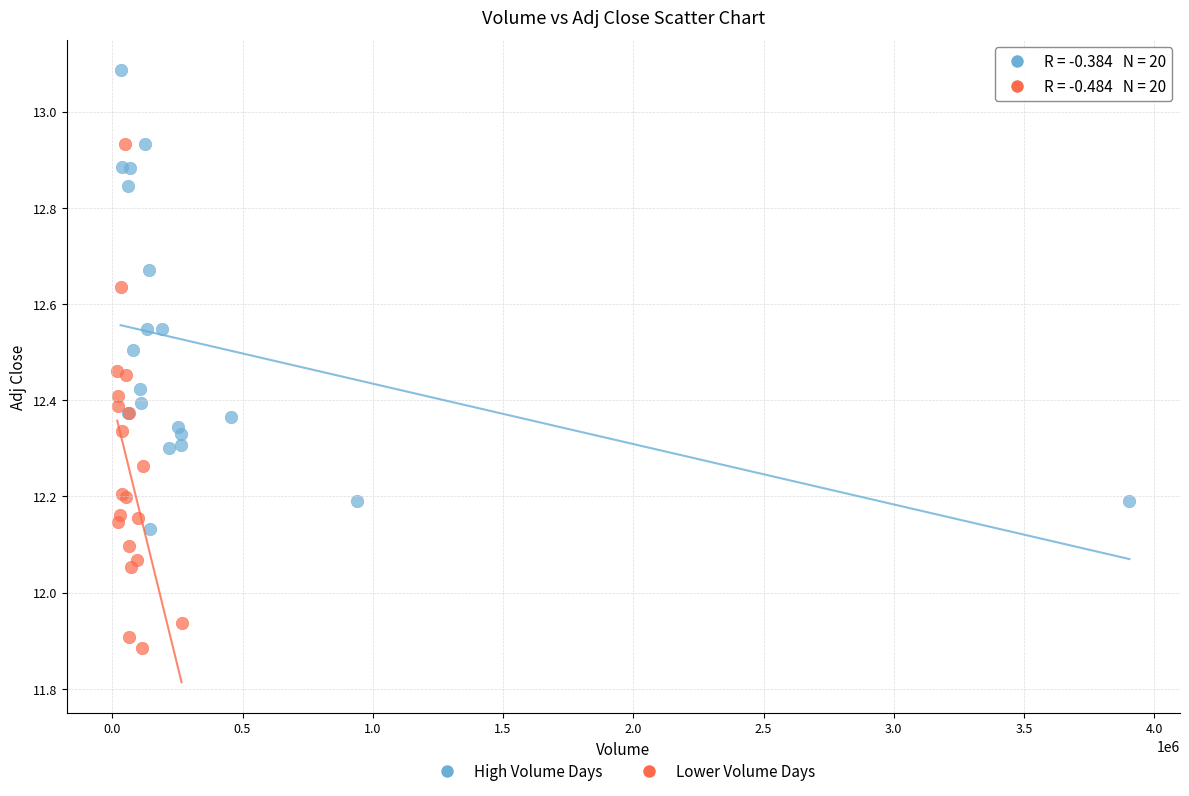

Which series reaches the minimum Y coordinate?

Lower Volume Days